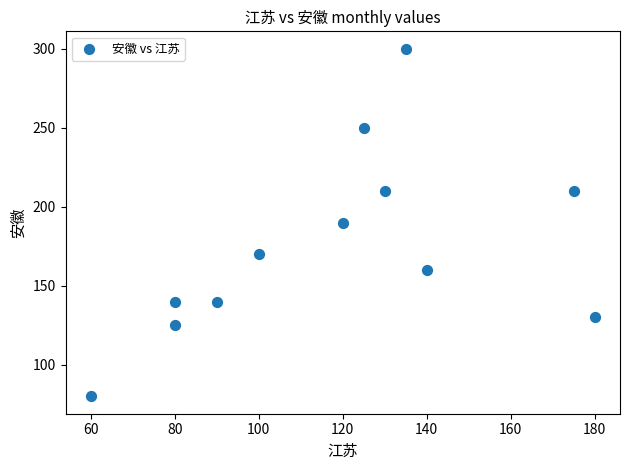

What is the average Y value?

175